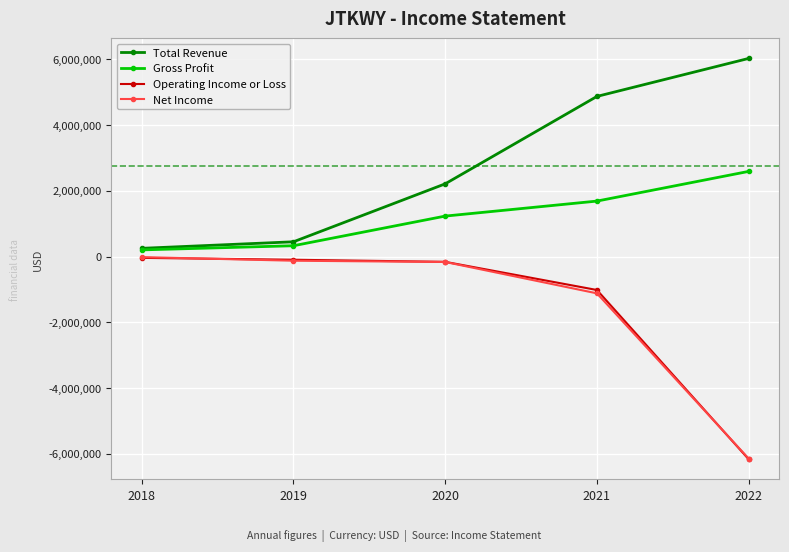

True or false: Gross Profit and Net Income cross at least once.

False